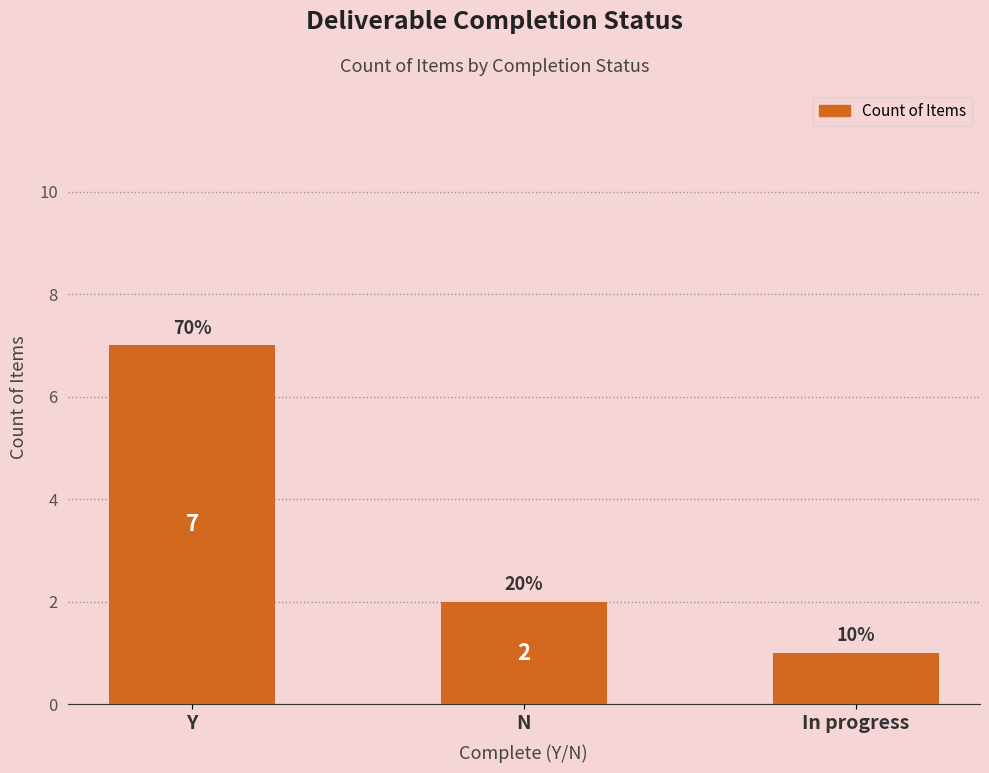

What is the ratio of the value at N to the value at In progress?

2.0